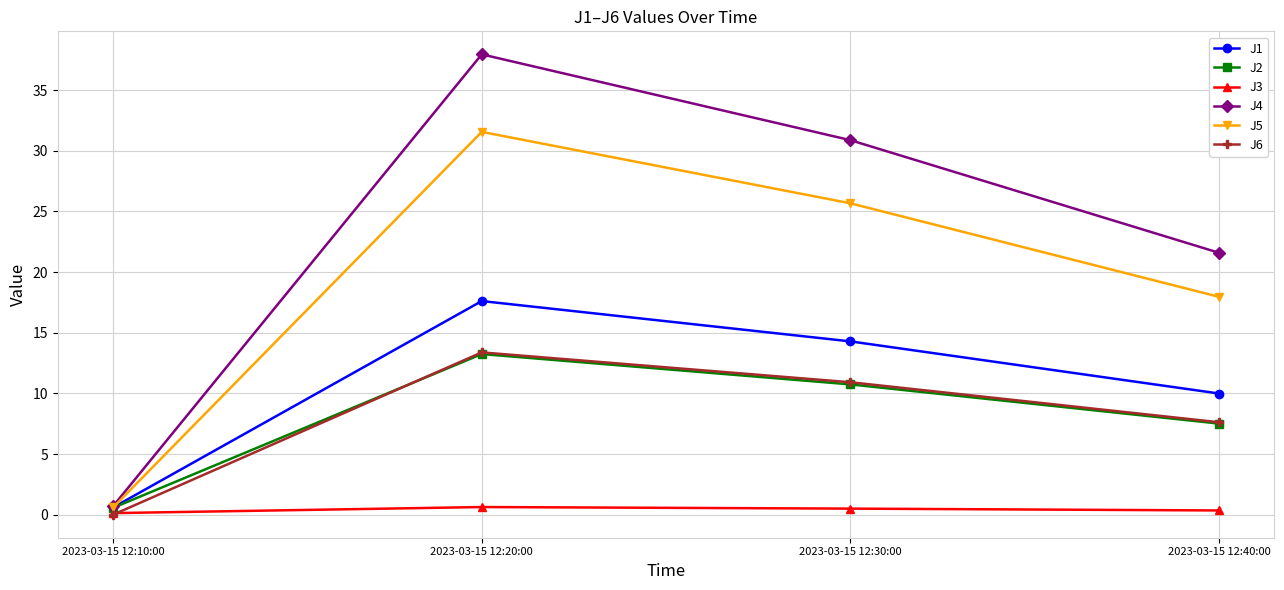

Is it true that J6 equals 7.0 at 2023-03-15 12:30:00?

False